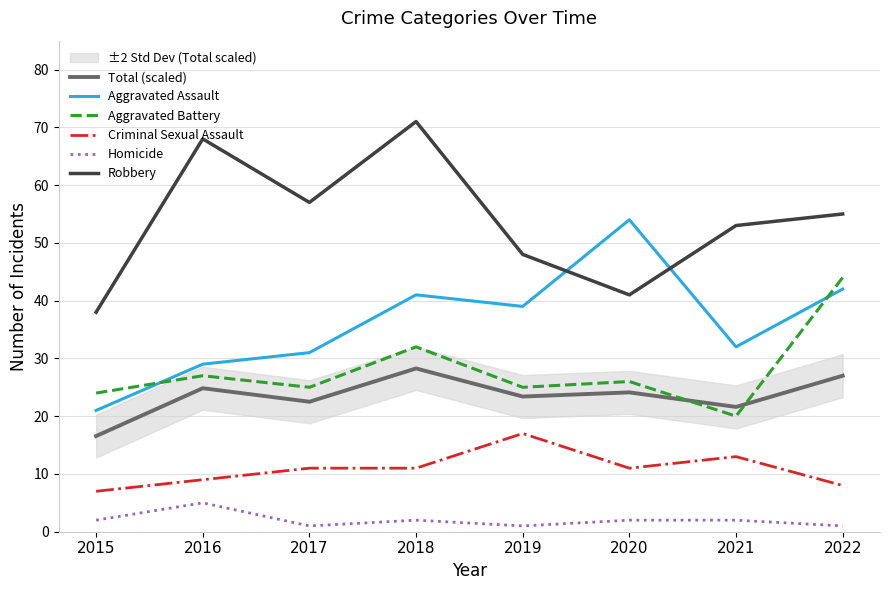

Which series changed the most between 2018 and 2022?

Robbery